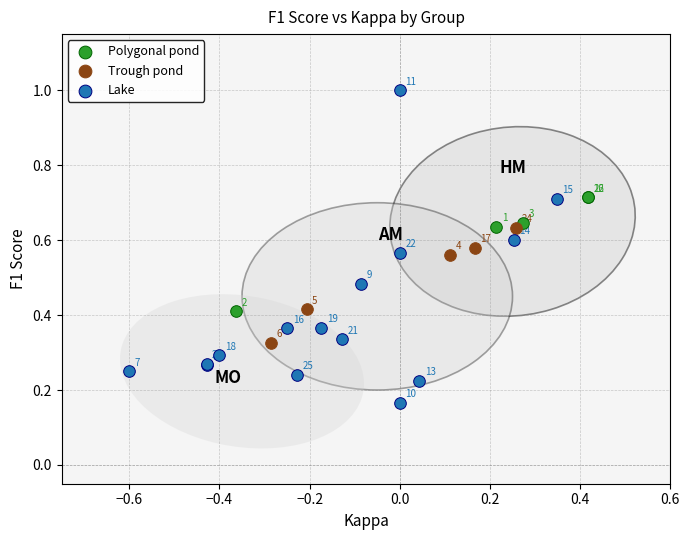

Which series reaches the minimum Y coordinate?

Lake